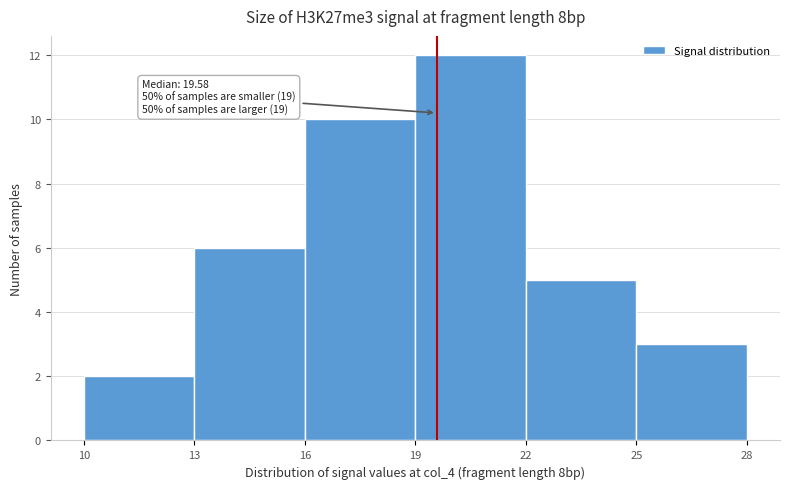

Which range on the x-axis has the tallest bar?

19 to 22